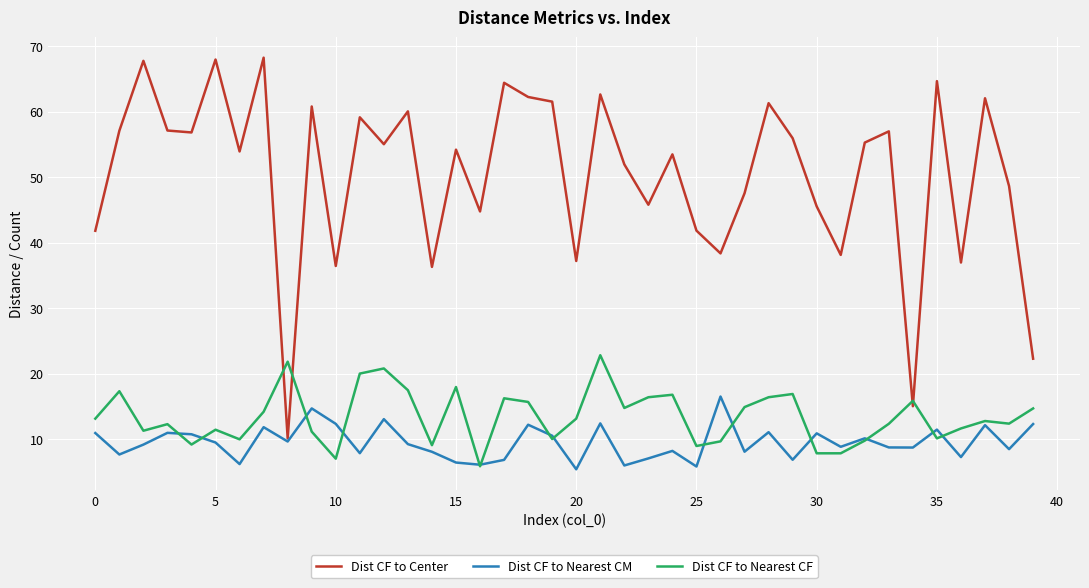

What is the lowest value of the Dist CF to Nearest CM series?

5.4